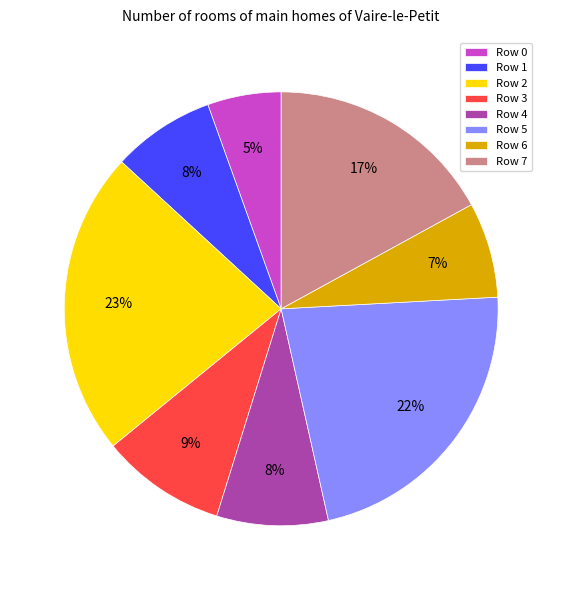

How many segments does this pie chart have?

8